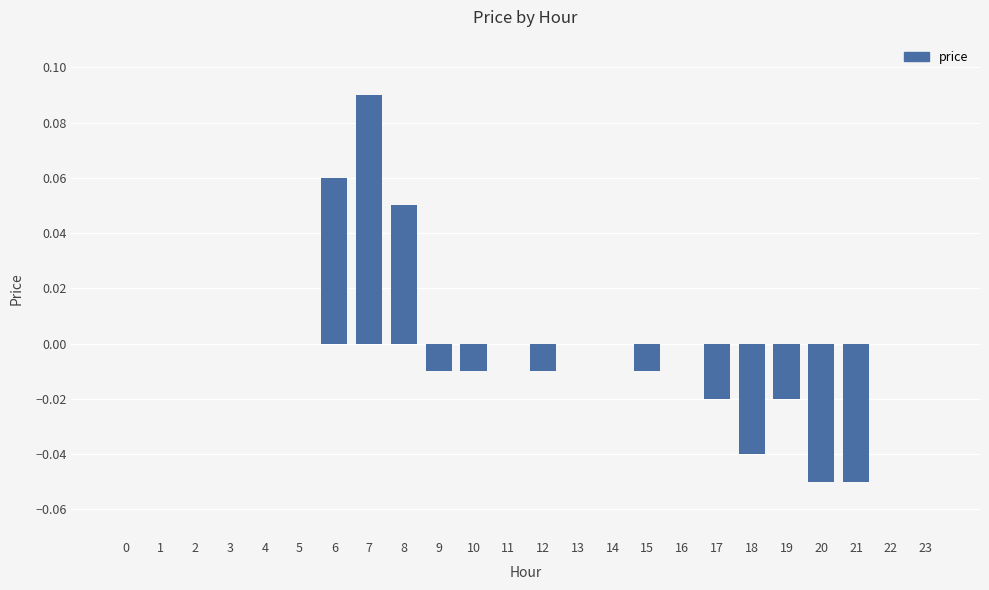

Which label corresponds to the largest value in the chart?

7